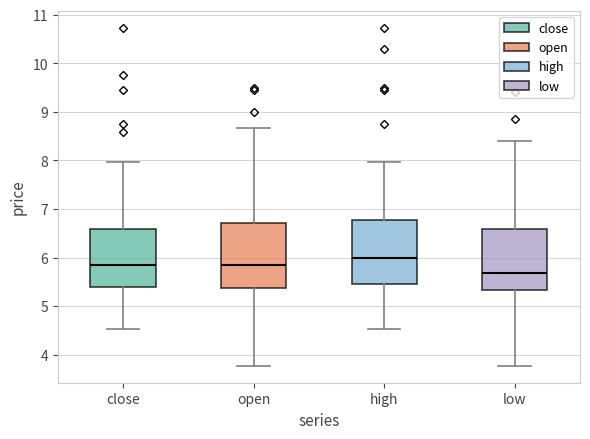

Reading left to right, read every box against the y-axis: the position of its median line, the range the box covers, and the ends of its whiskers. The values are not printed on the chart, so give them approximately, as read against the axis.

close: median 5.9, box 5.4 to 6.6, whiskers 4.5 to 8.0
open: median 5.9, box 5.4 to 6.7, whiskers 3.8 to 8.7
high: median 6.0, box 5.5 to 6.8, whiskers 4.5 to 8.0
low: median 5.7, box 5.3 to 6.6, whiskers 3.8 to 8.4